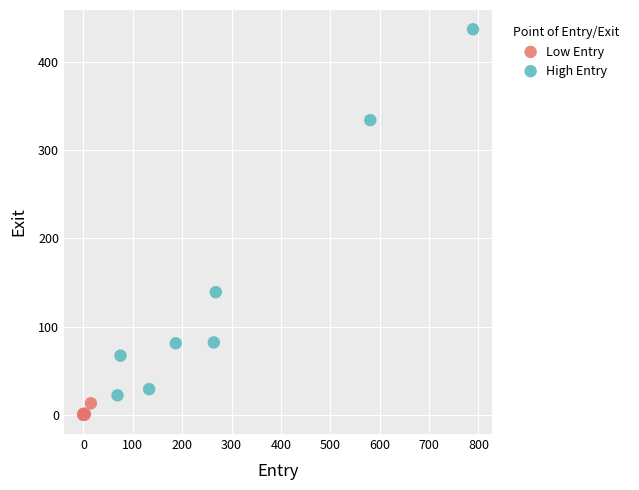

Which series has the widest spread of Y values?

High Entry